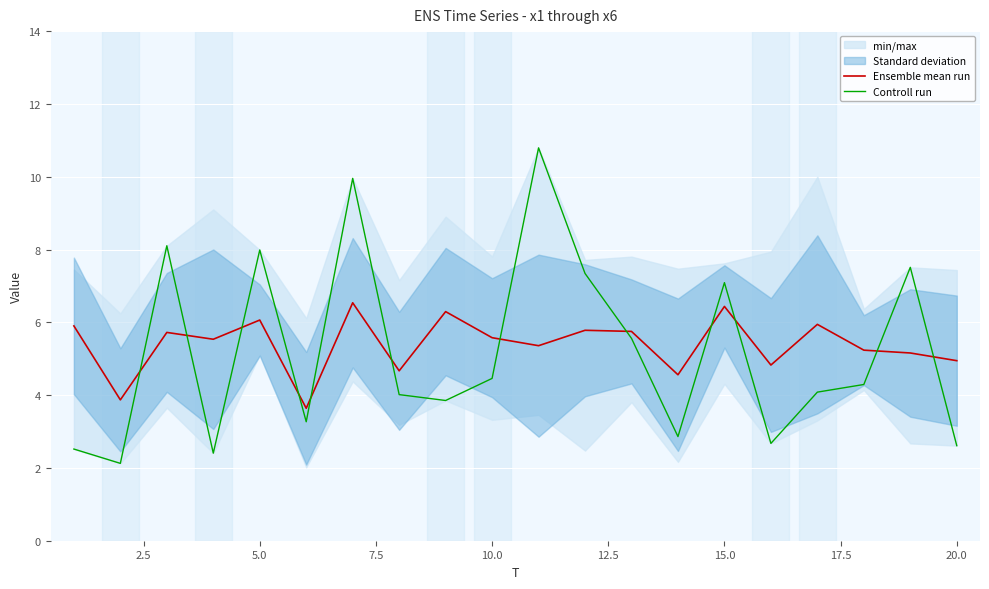

How many intersections are there between Controll run and Ensemble mean run?

12